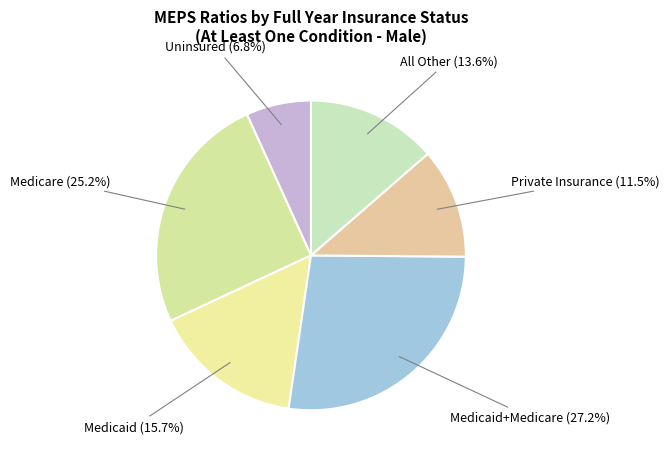

Count the number of slices in the pie.

6